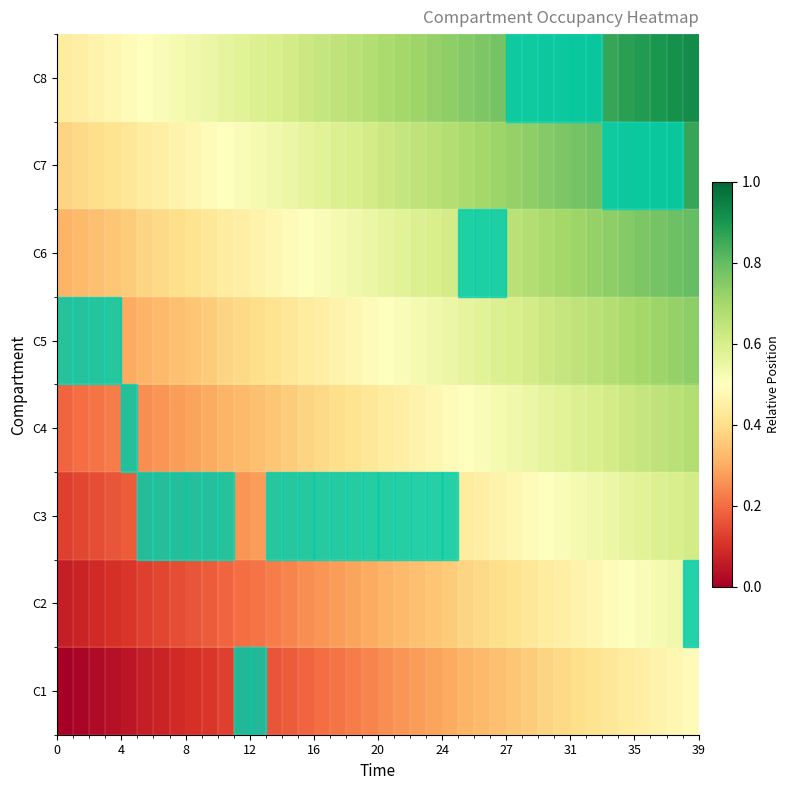

Count the number of data series in this chart.

8